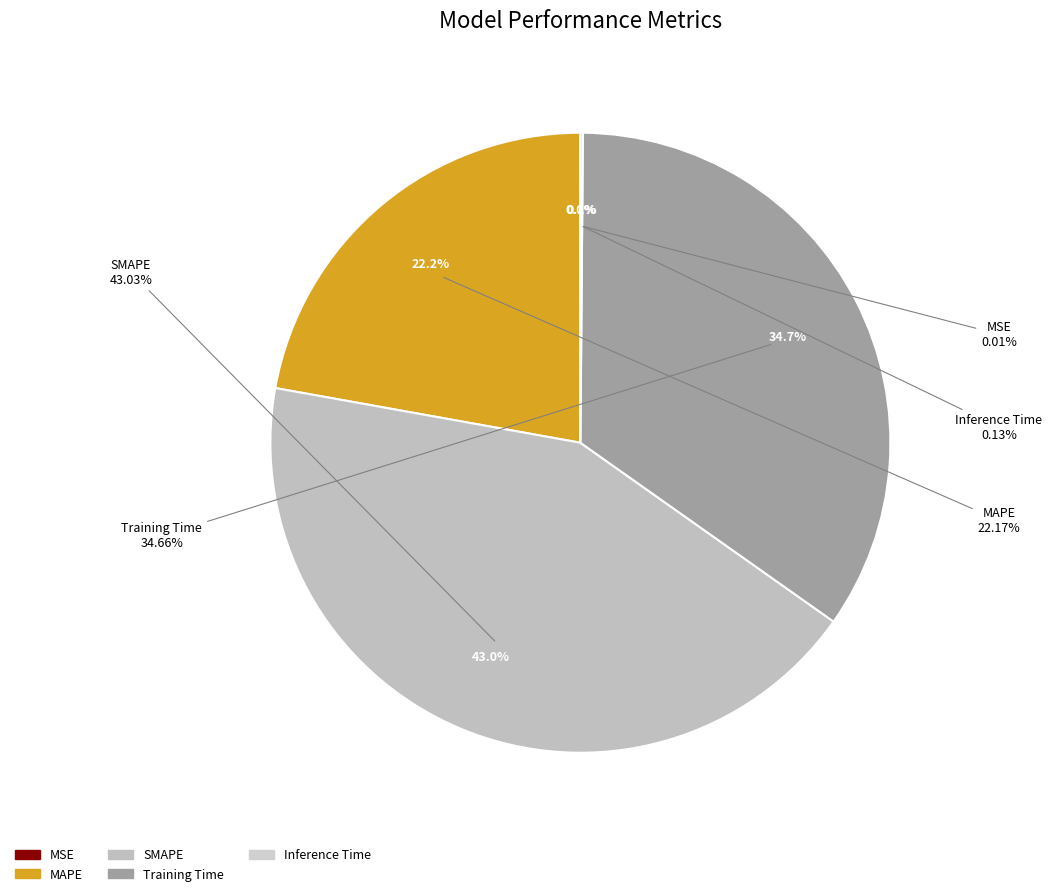

To the nearest percent, what is the difference between the largest and smallest slice percentages?

43%